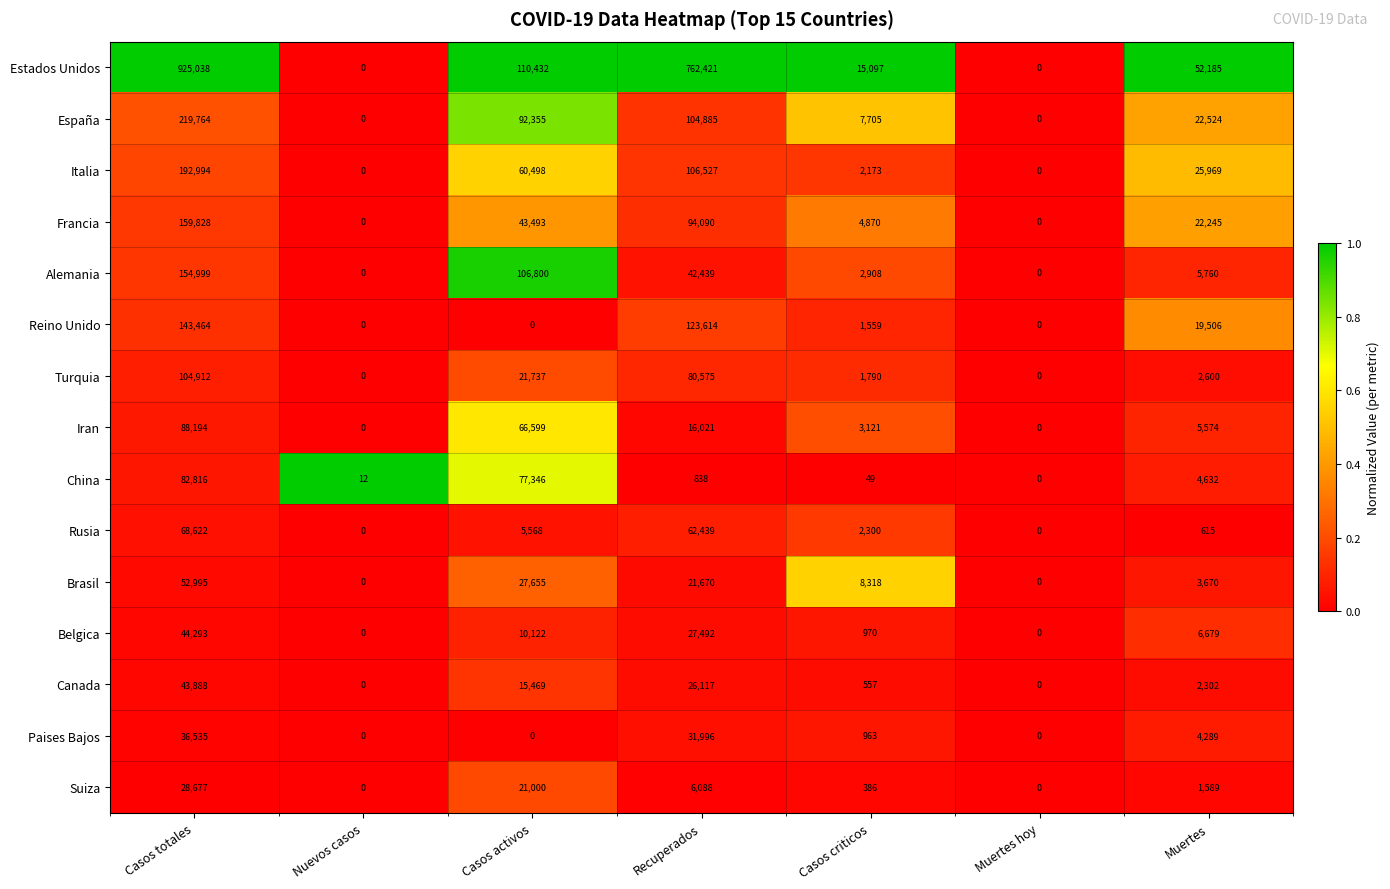

Which series has the largest range (max minus min)?

Estados Unidos